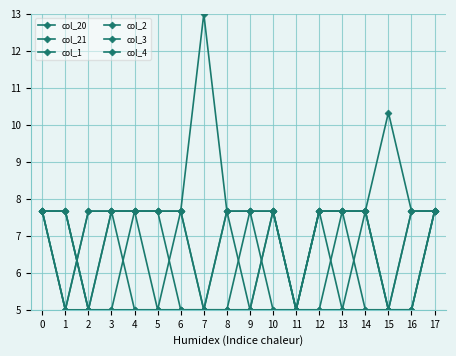

Between 17 and 6, which is larger?

17